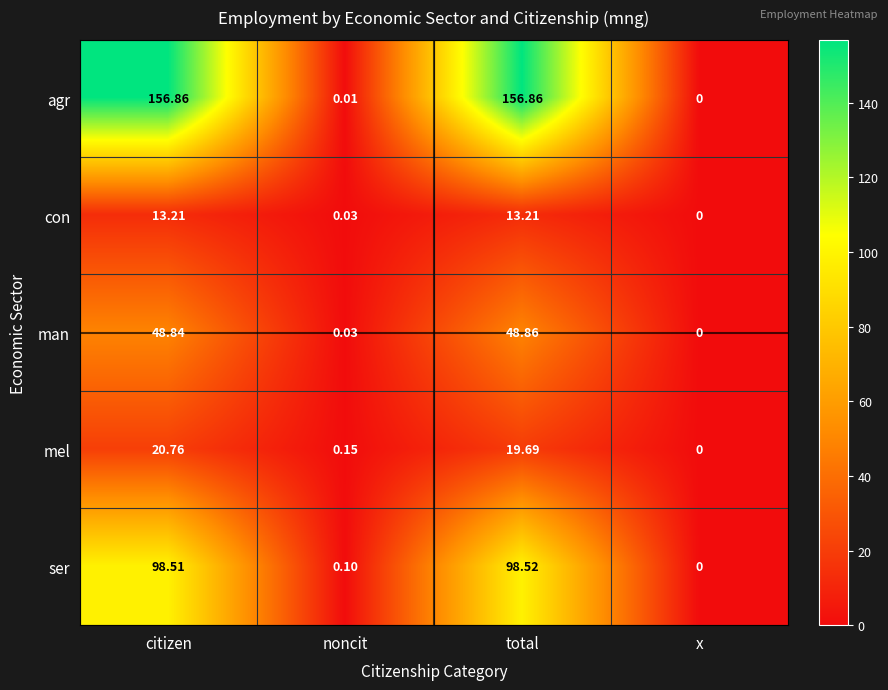

Where does the man series first go above 48?

citizen